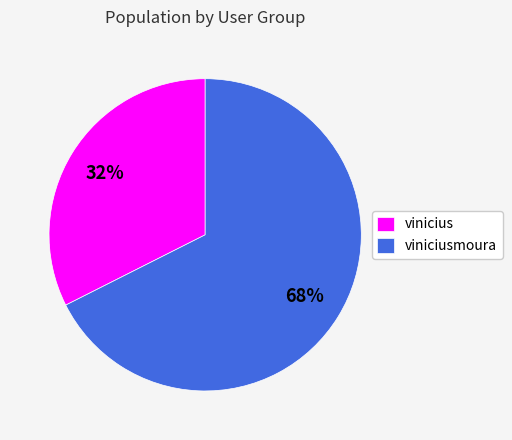

Which slice is the largest?

viniciusmoura